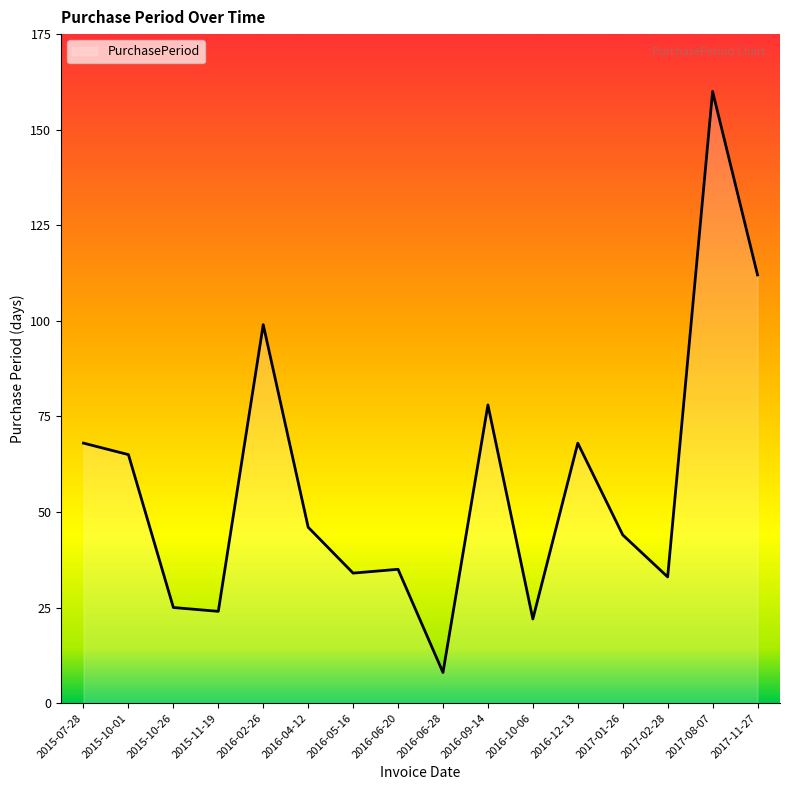

What is the approximate value at 2016-05-16?

34